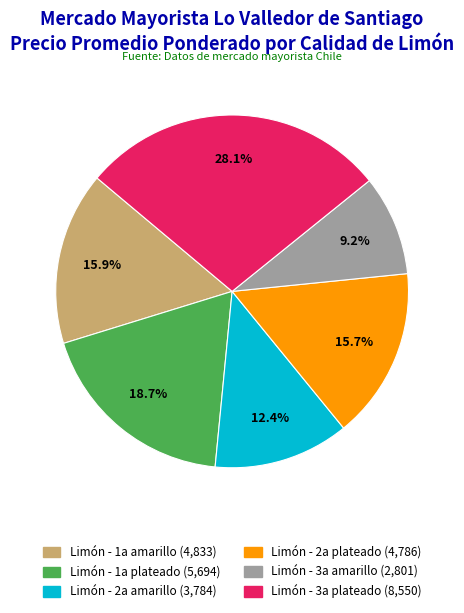

Is there a majority slice in this chart?

No